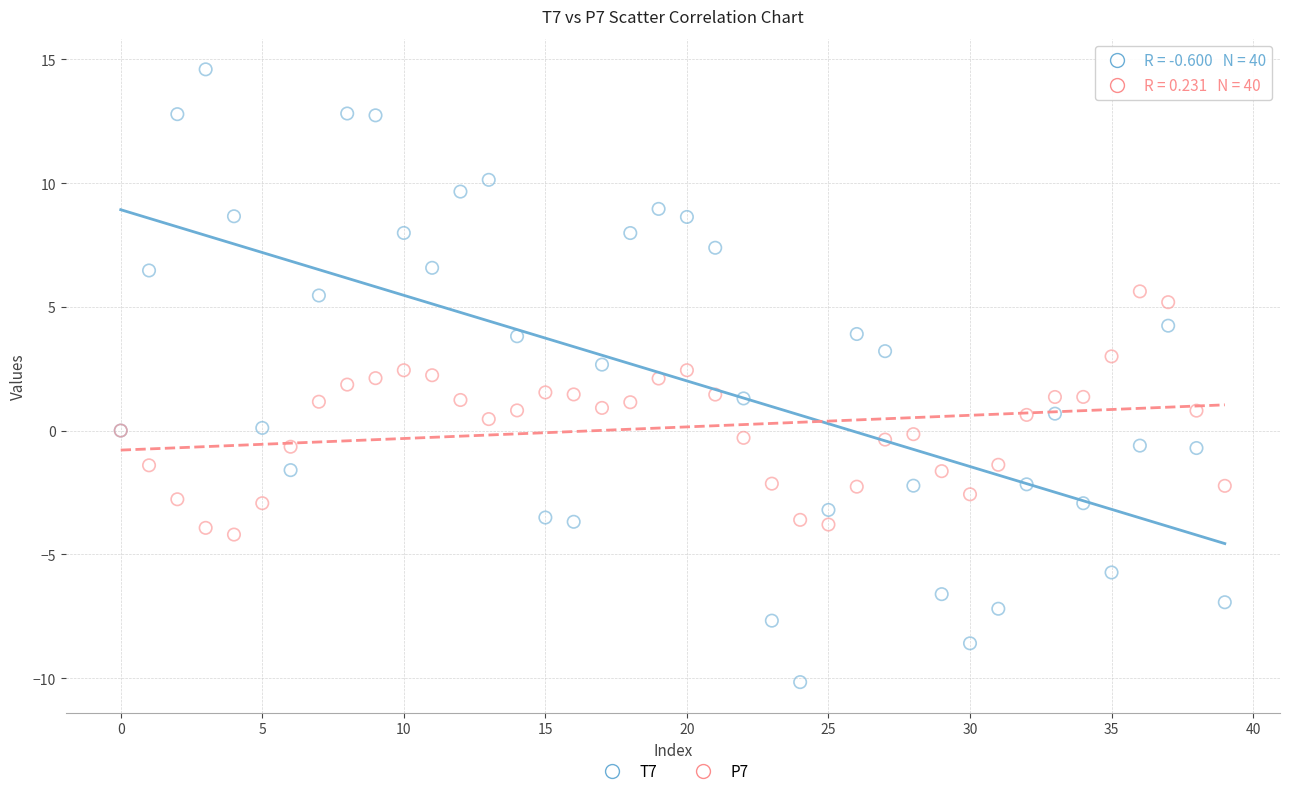

Which series has the widest spread of Y values?

T7